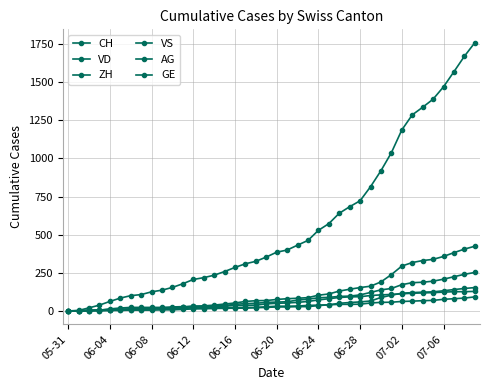

How many lines are shown in the chart?

6